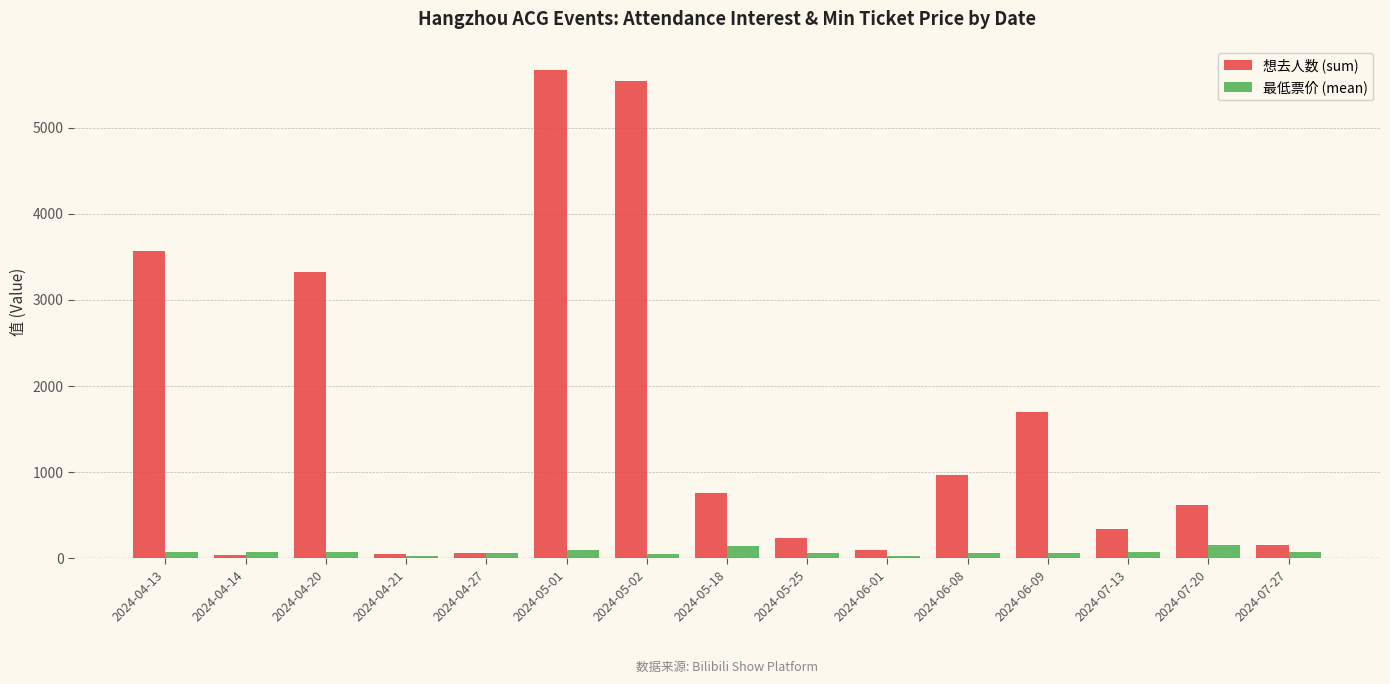

Which category has the highest value across all series?

2024-05-01